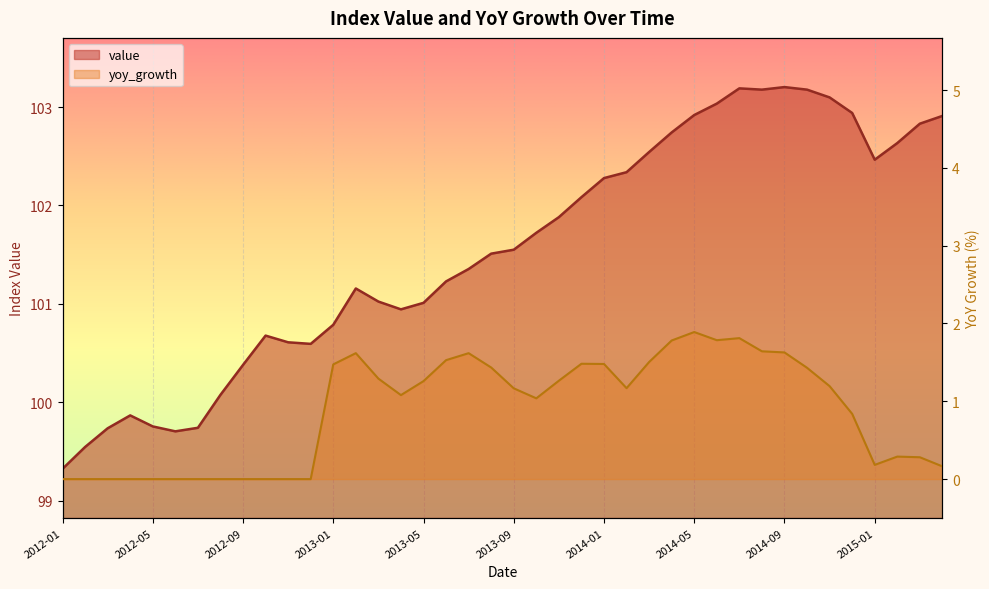

Which label corresponds to the smallest value in the chart?

2012-01